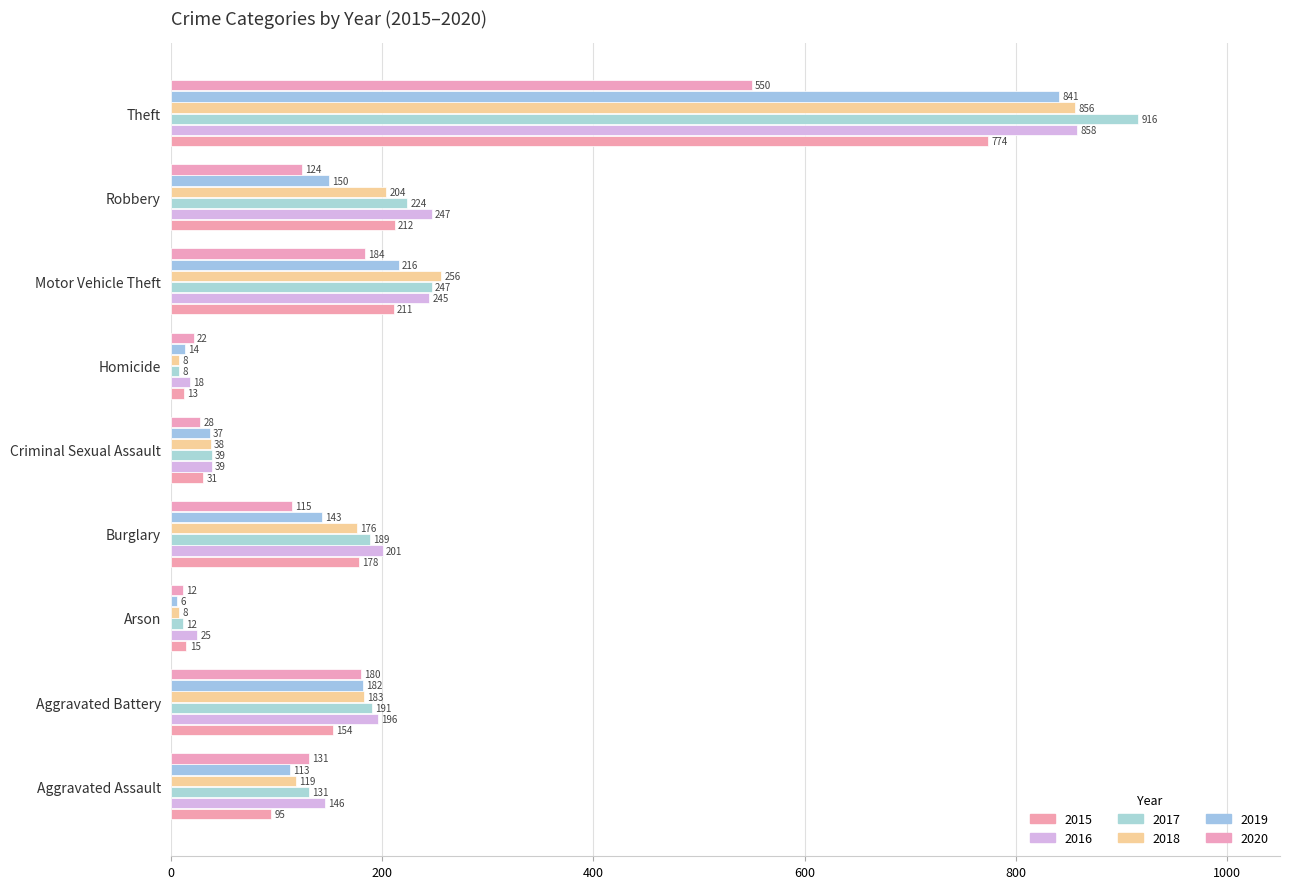

Count the number of categories in the chart.

9